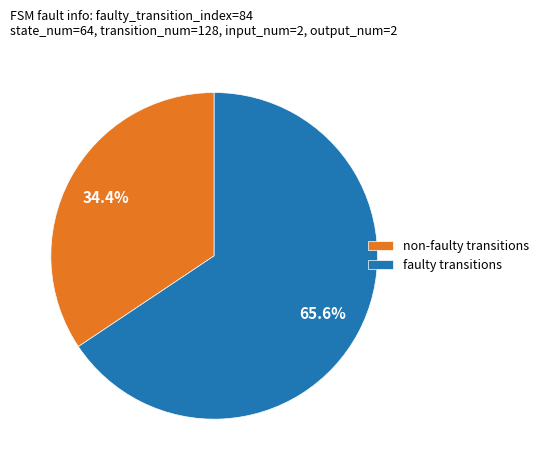

Which category has the smallest portion of the pie?

non-faulty transitions